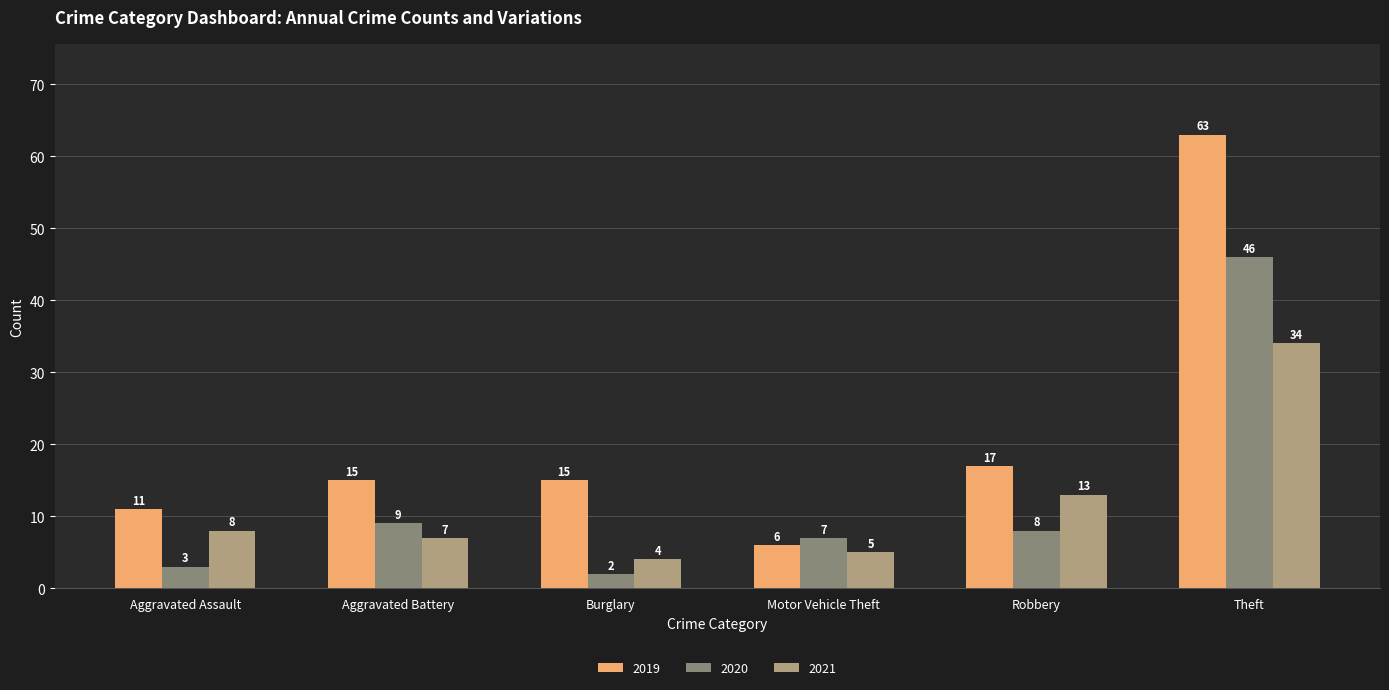

Reading left to right, list all the values displayed in this chart.

2019: 11	15	15	6	17	63
2020: 3	9	2	7	8	46
2021: 8	7	4	5	13	34